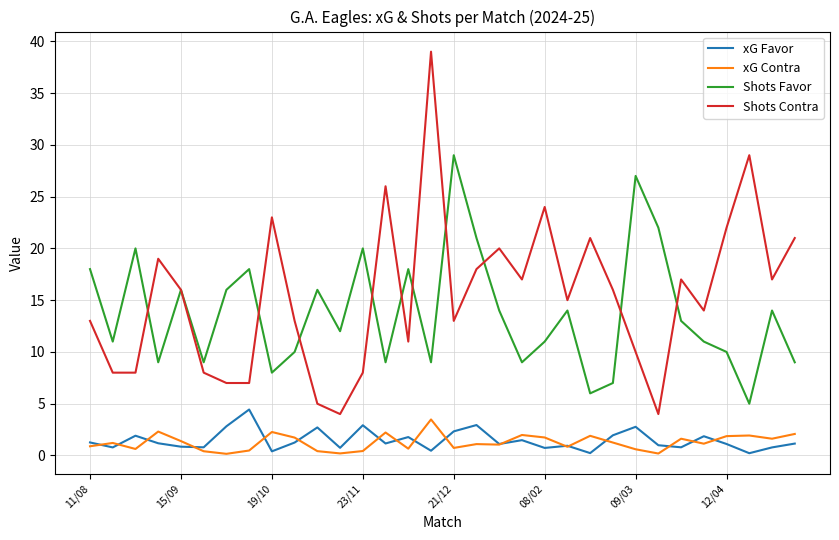

Which series has the widest spread of values?

Shots Contra